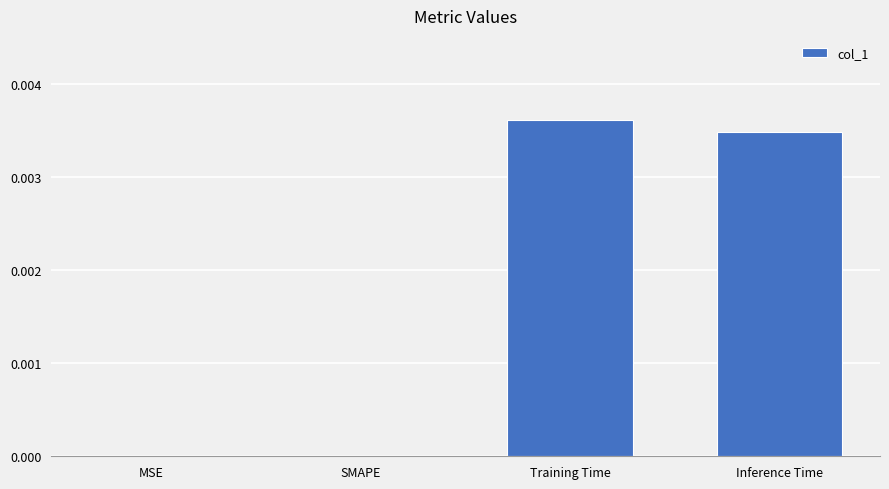

Is it true that the value at SMAPE is 0.0?

True